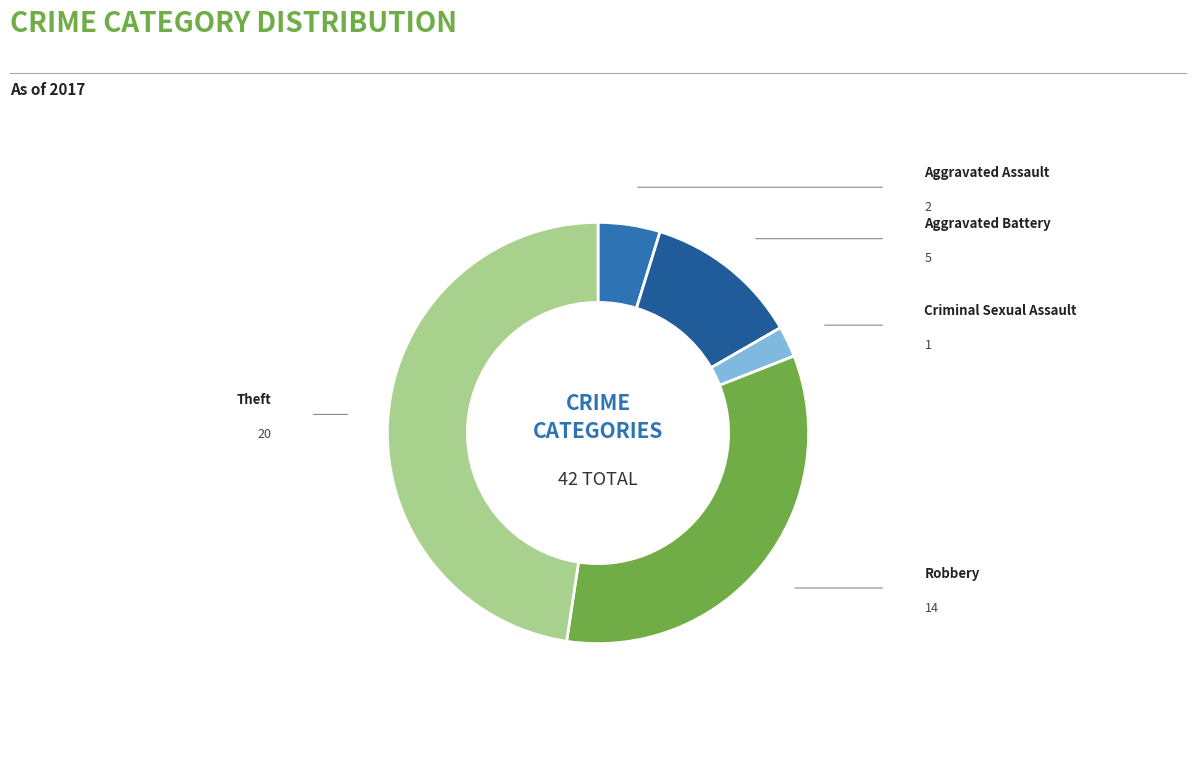

Is it true that Criminal Sexual Assault is 12% of the pie?

False